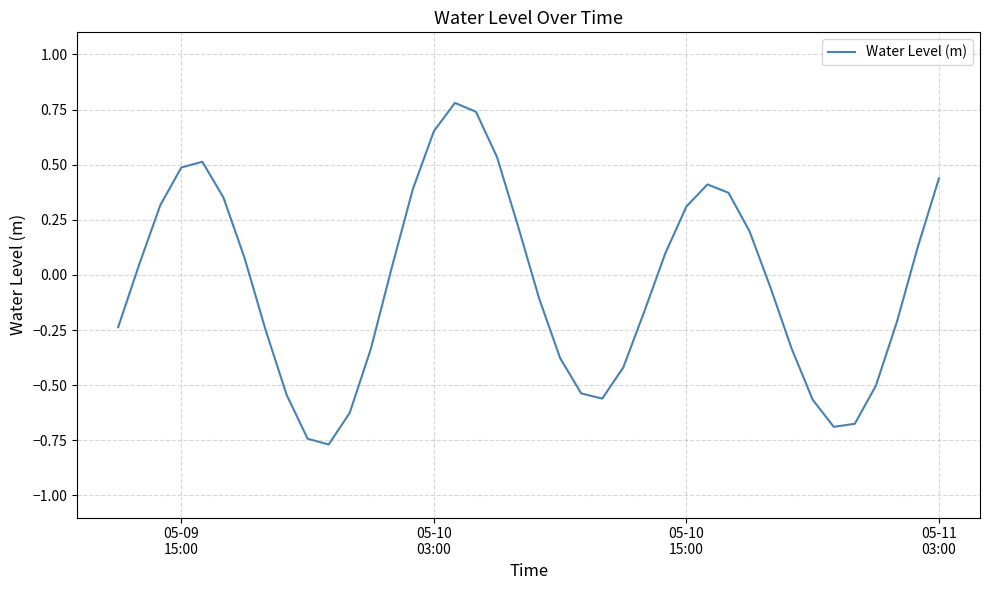

What is the maximum value shown in the chart?

0.8